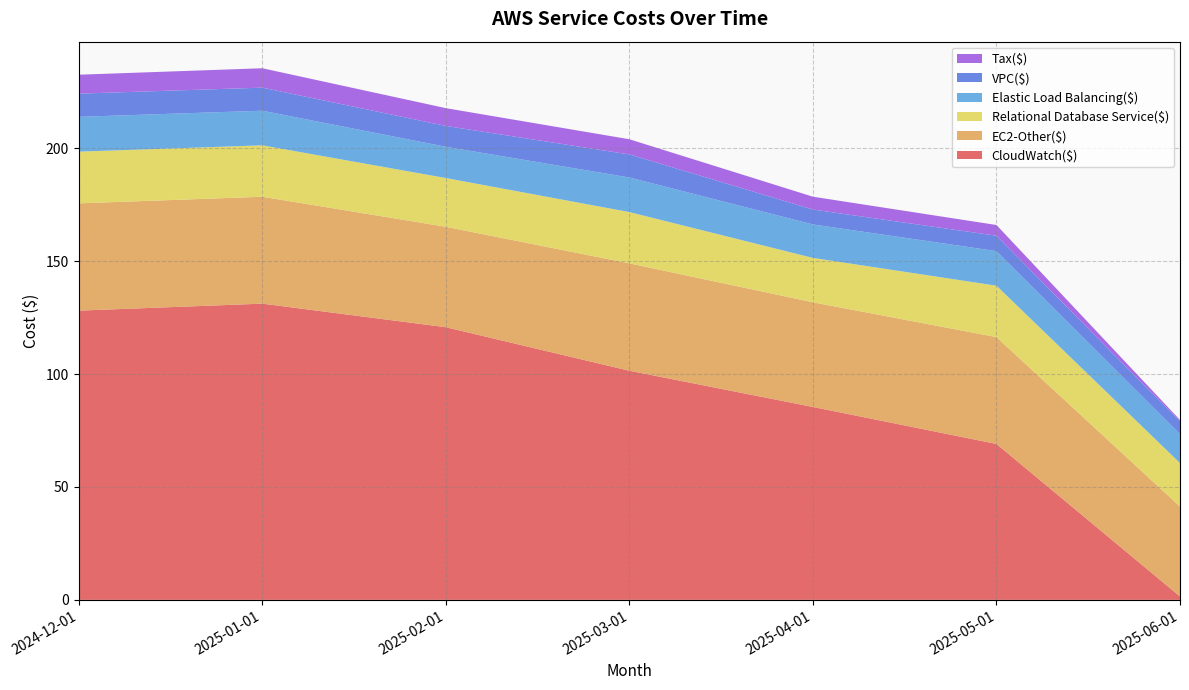

Reading left to right, transcribe all the data shown in this chart.

CloudWatch($): 2024-12-01=128.1	2025-01-01=131.2	2025-02-01=120.8	2025-03-01=101.5	2025-04-01=85.4	2025-05-01=69.1	2025-06-01=1.5
EC2-Other($): 2024-12-01=47.5	2025-01-01=47.3	2025-02-01=44.5	2025-03-01=47.6	2025-04-01=46.3	2025-05-01=47.3	2025-06-01=39.8
Relational Database Service($): 2024-12-01=22.9	2025-01-01=22.8	2025-02-01=21.6	2025-03-01=22.7	2025-04-01=19.7	2025-05-01=22.8	2025-06-01=19.3
Elastic Load Balancing($): 2024-12-01=15.4	2025-01-01=15.3	2025-02-01=13.8	2025-03-01=15.3	2025-04-01=14.8	2025-05-01=15.3	2025-06-01=12.8
VPC($): 2024-12-01=10.3	2025-01-01=10.2	2025-02-01=9.2	2025-03-01=10.2	2025-04-01=6.6	2025-05-01=6.8	2025-06-01=5.6
Tax($): 2024-12-01=8.4	2025-01-01=8.6	2025-02-01=7.9	2025-03-01=6.7	2025-04-01=5.7	2025-05-01=4.8	2025-06-01=0.6